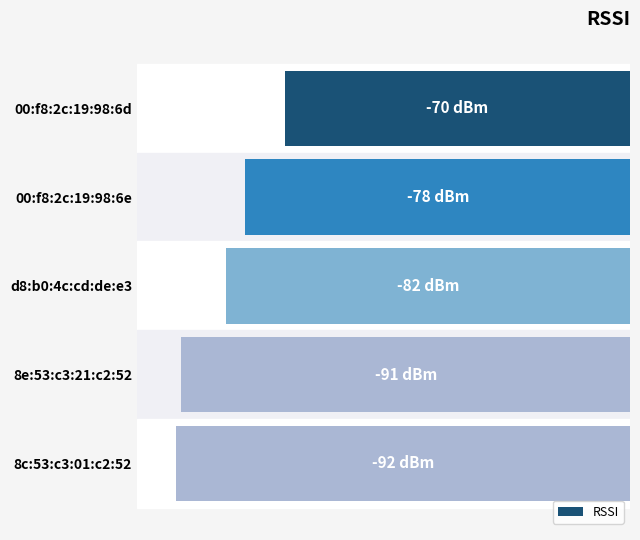

Does the chart contain any negative values?

Yes